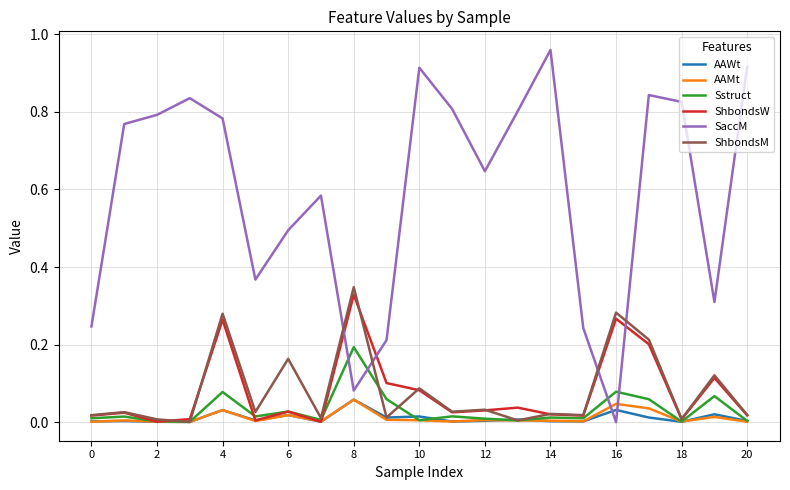

True or false: ShbondsW and SaccM intersect in this chart.

True